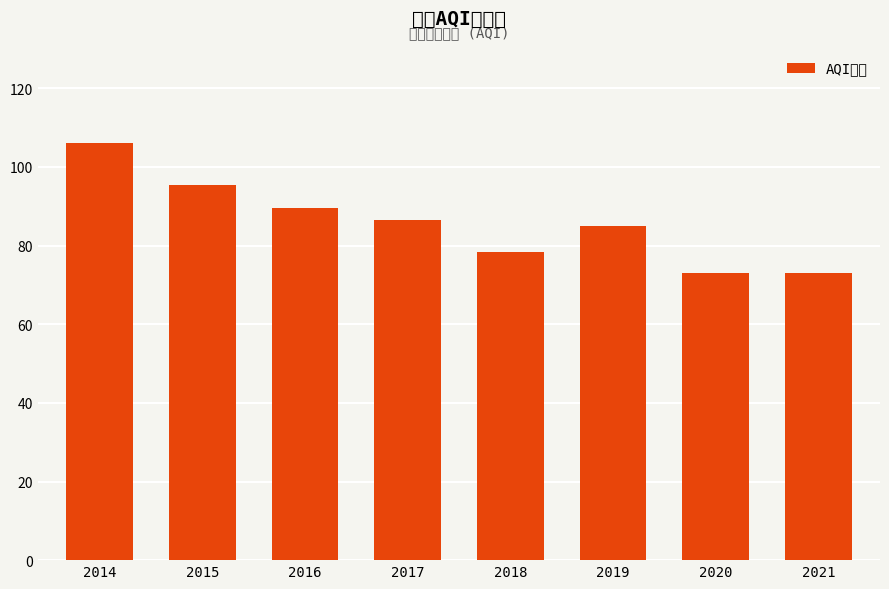

What is the average value?

85.9